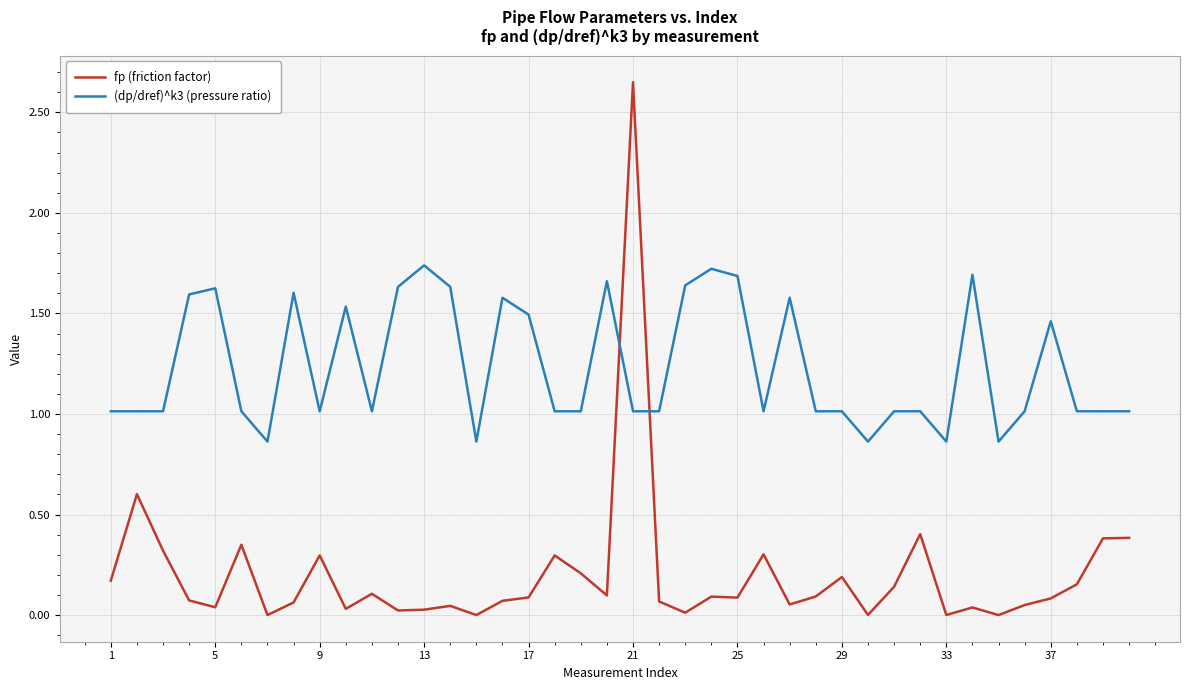

Which series has the largest total across all categories?

(dp/dref)^k3 (pressure ratio)